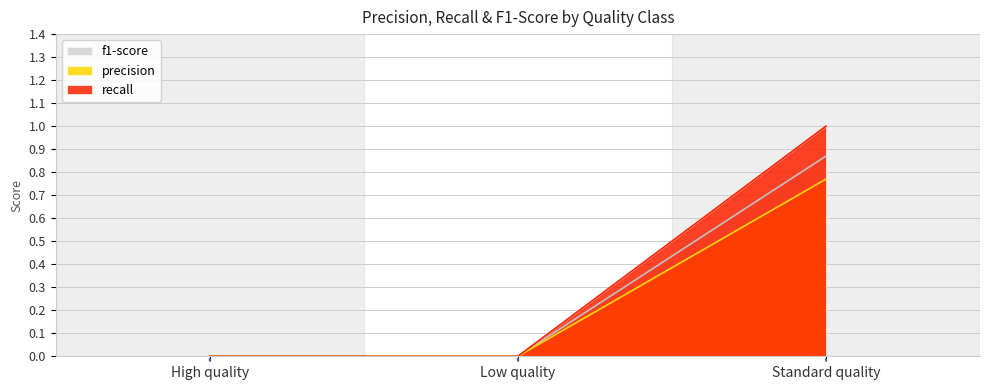

Between High quality and Standard quality, which series saw the biggest shift?

recall